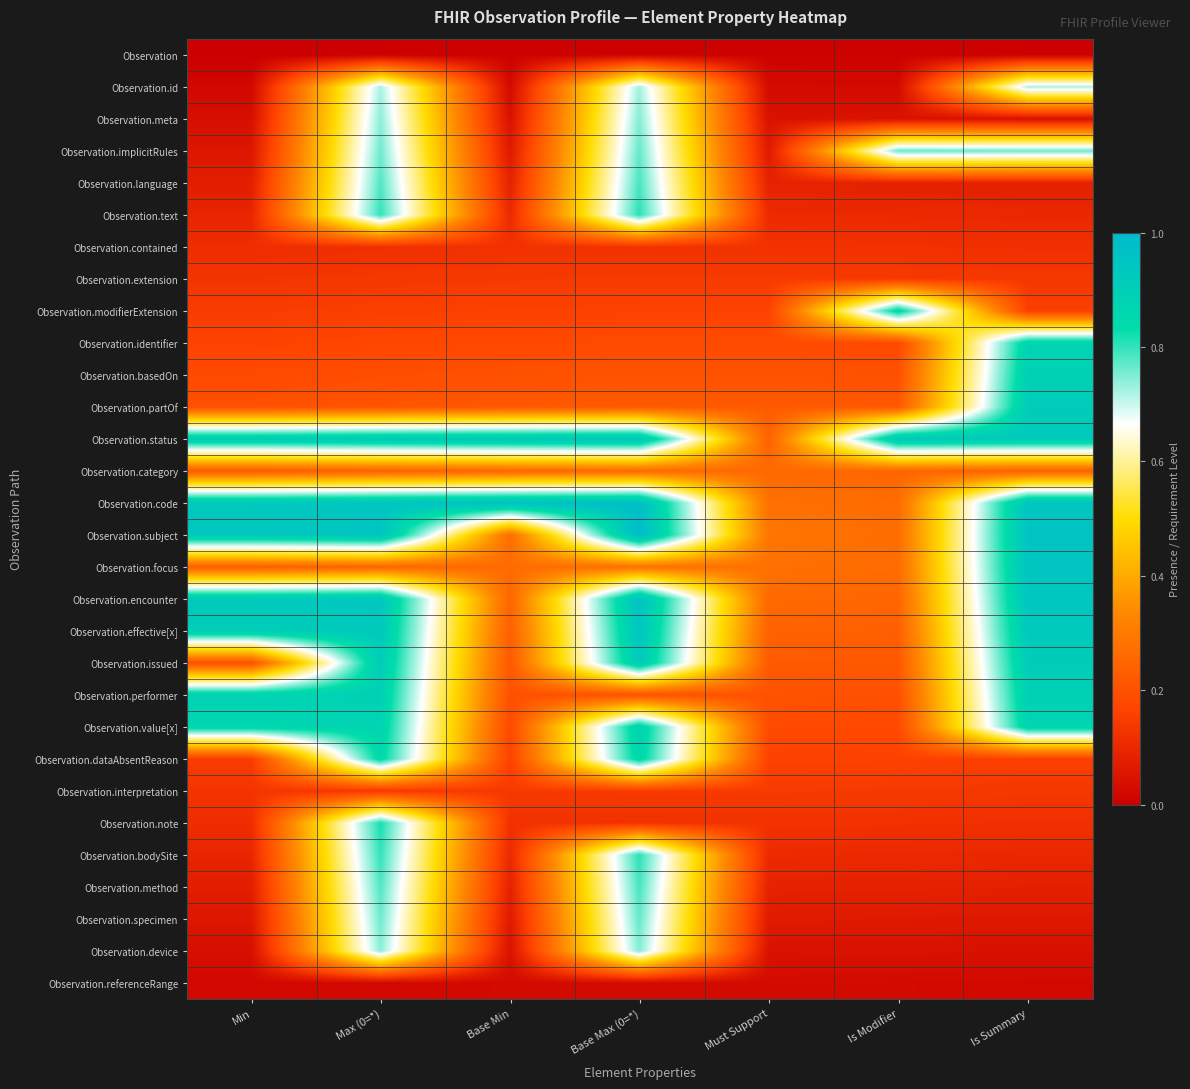

What is the difference between the highest and lowest values at Base Min?

1.0